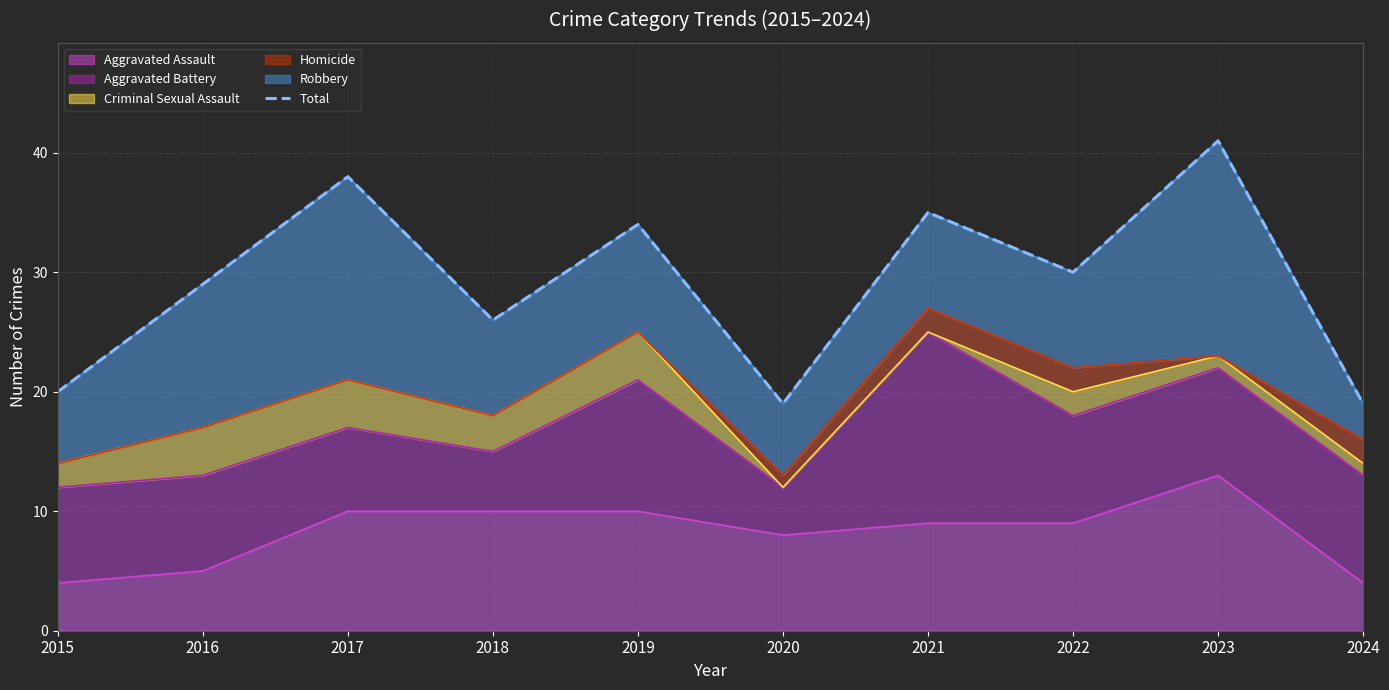

Where does the data first go above 30?

2017